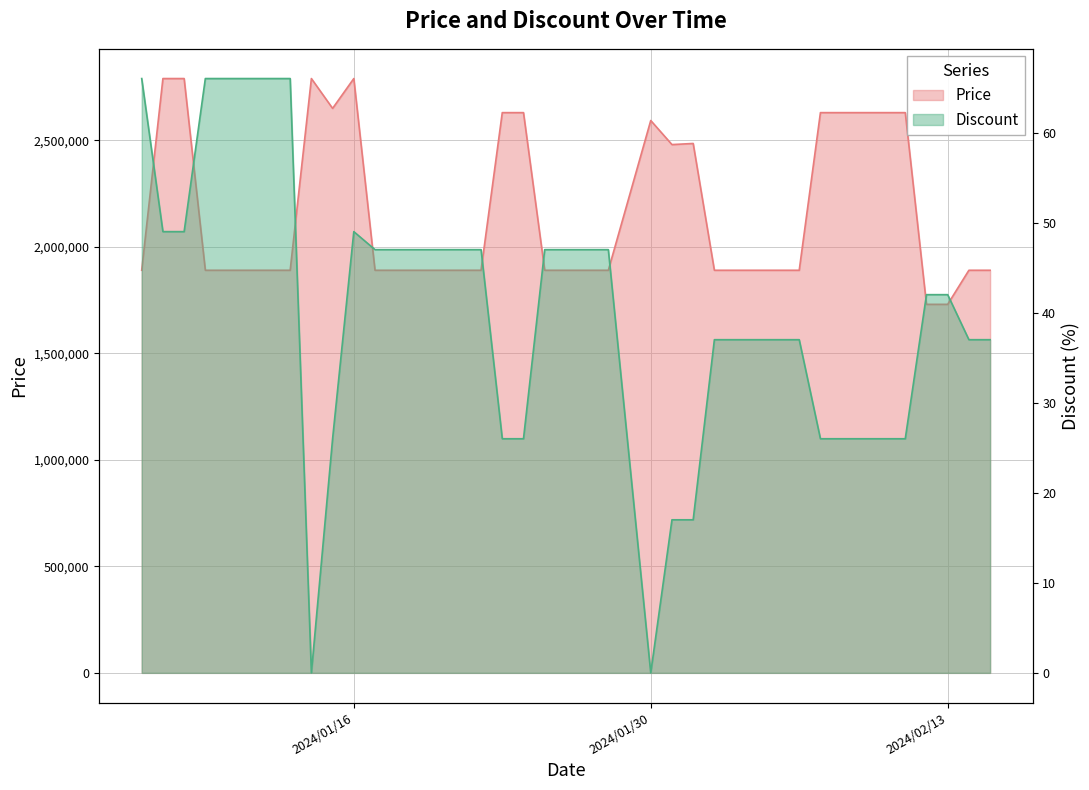

What is the greatest value displayed?

2790000